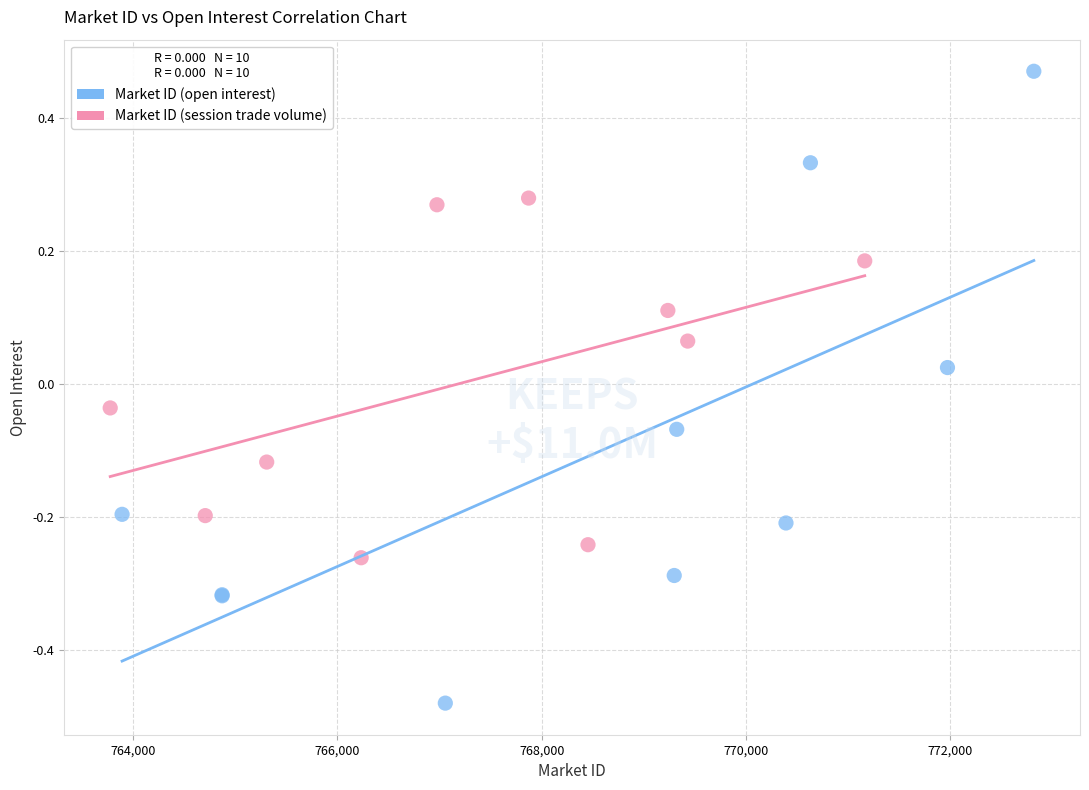

Which series contains the lowest Y value?

Market ID (open interest)